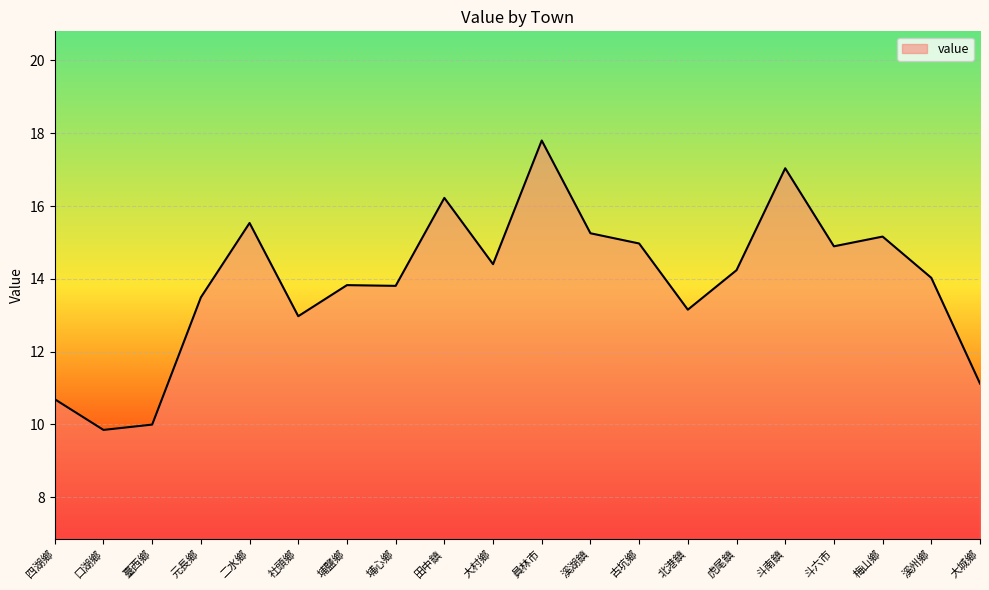

The chart shows a value of 14.4 at 大村鄉. True or false?

True